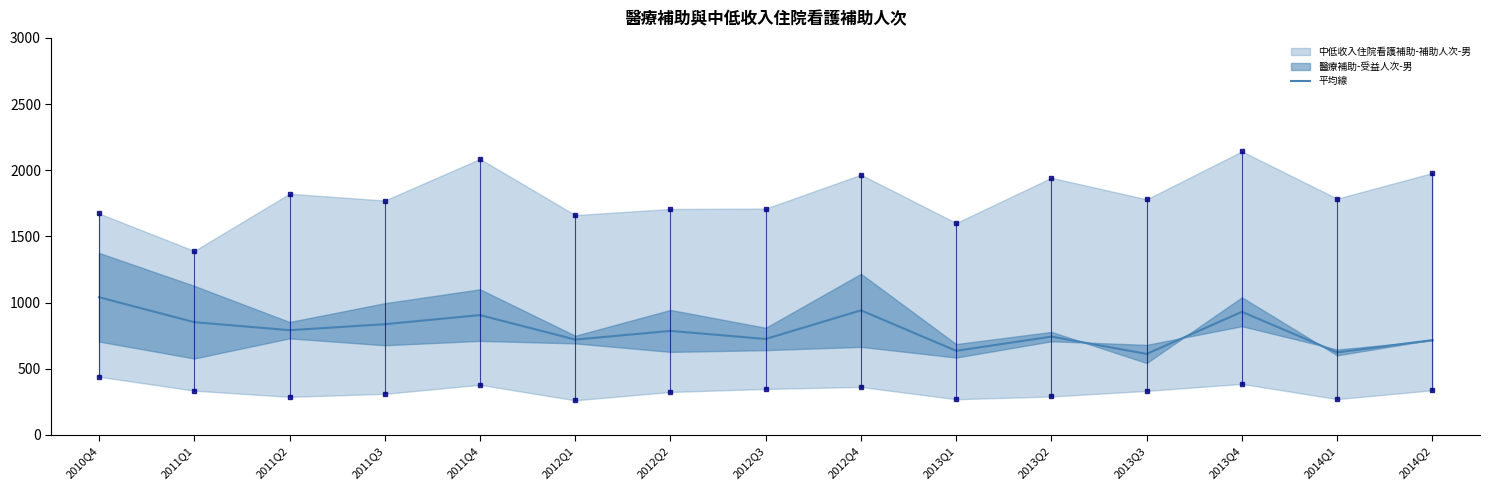

Where is the data nearest to the value 825?

2011Q3